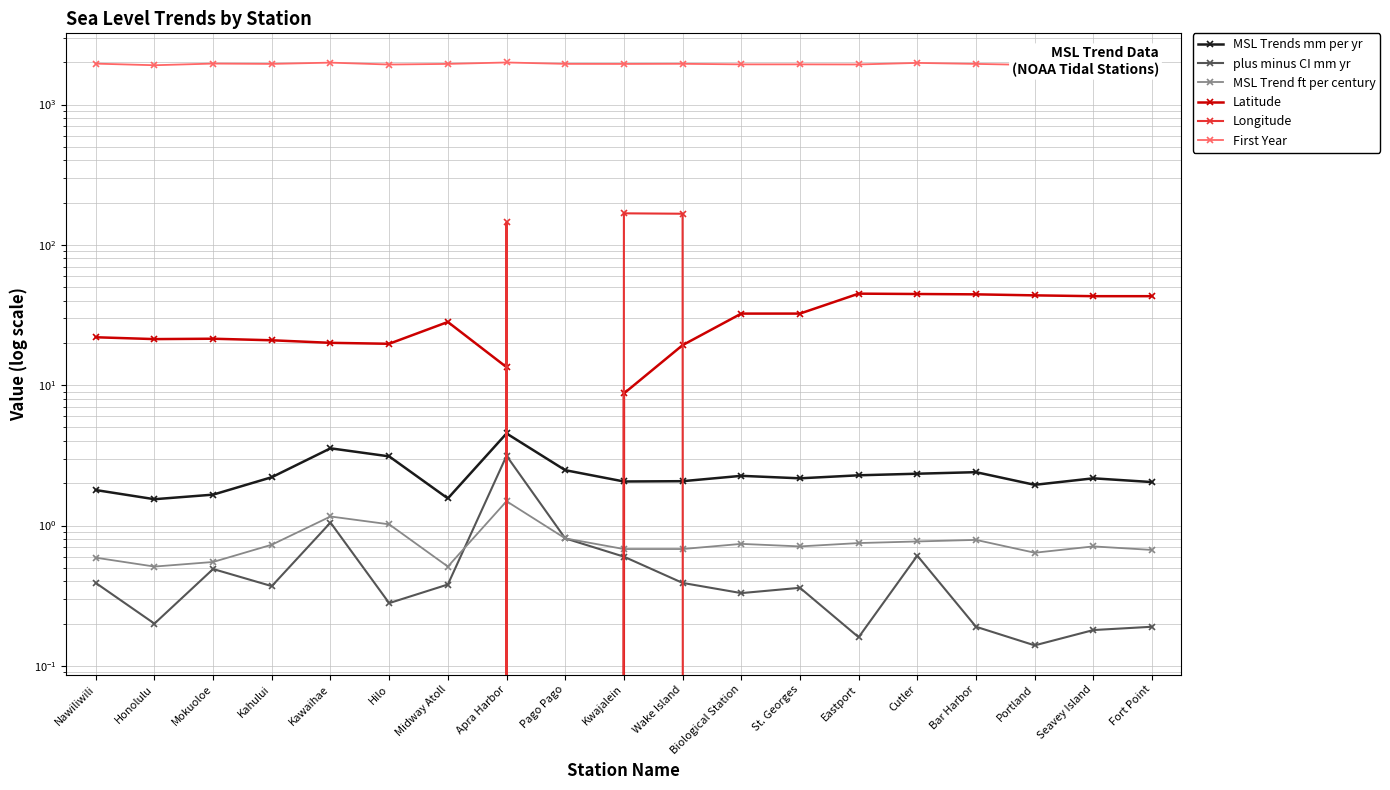

Which series has the largest total across all categories?

First Year